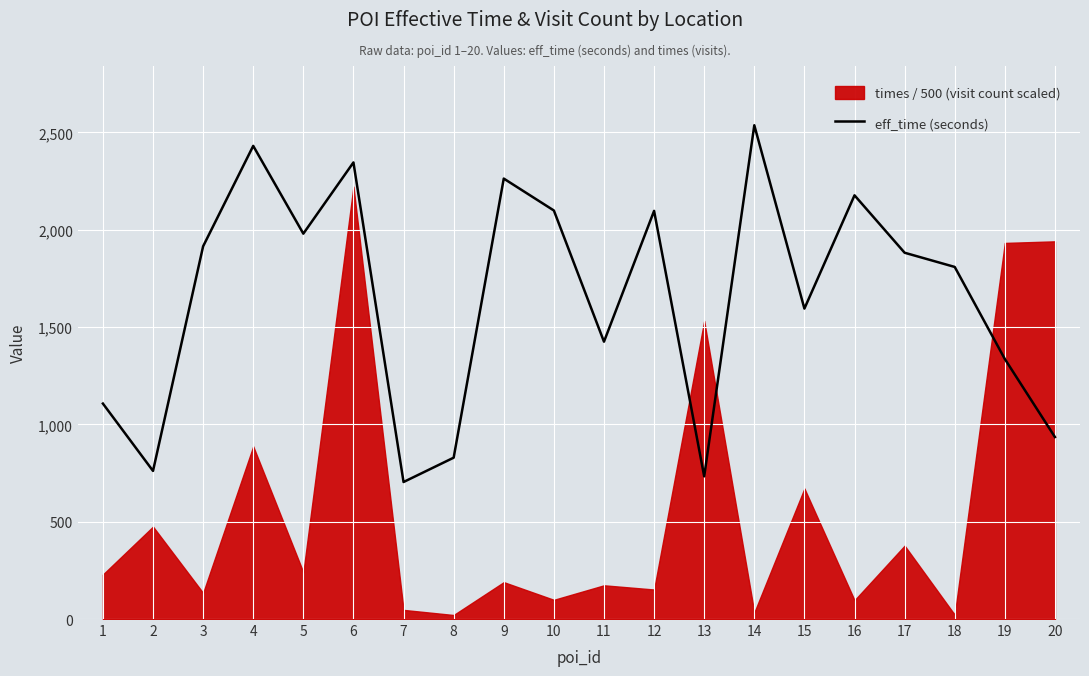

What is the maximum value shown in the chart?

2537